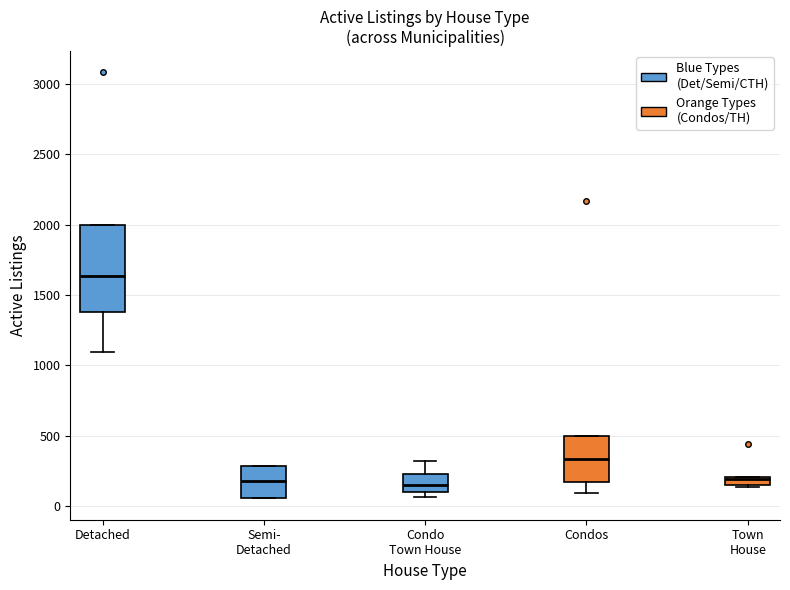

Where is the lower edge of the box for Condos on the y-axis? The values are not printed on the chart, so give them approximately, as read against the axis.

150